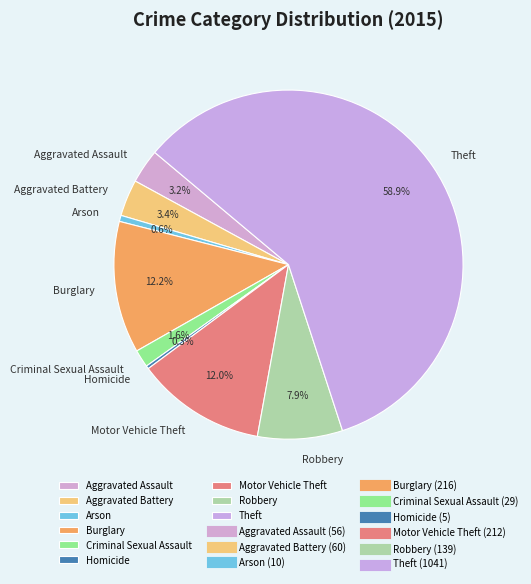

What is the largest slice in the pie chart?

Theft